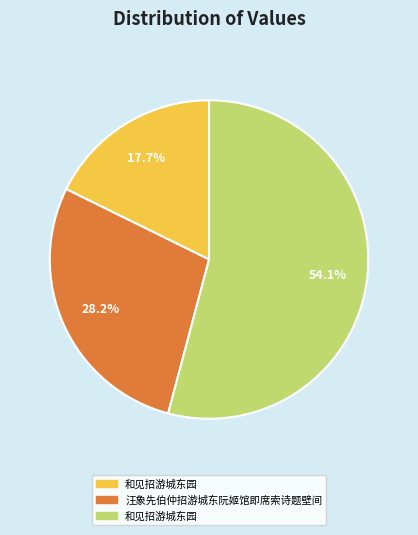

To the nearest percent, what is the average slice percentage?

33%